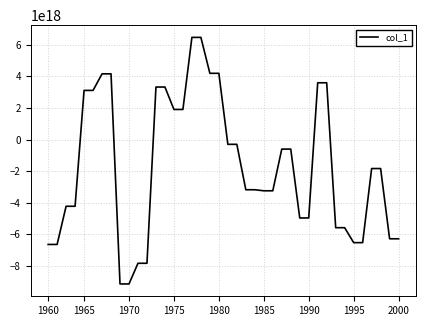

How many values are below zero?

26